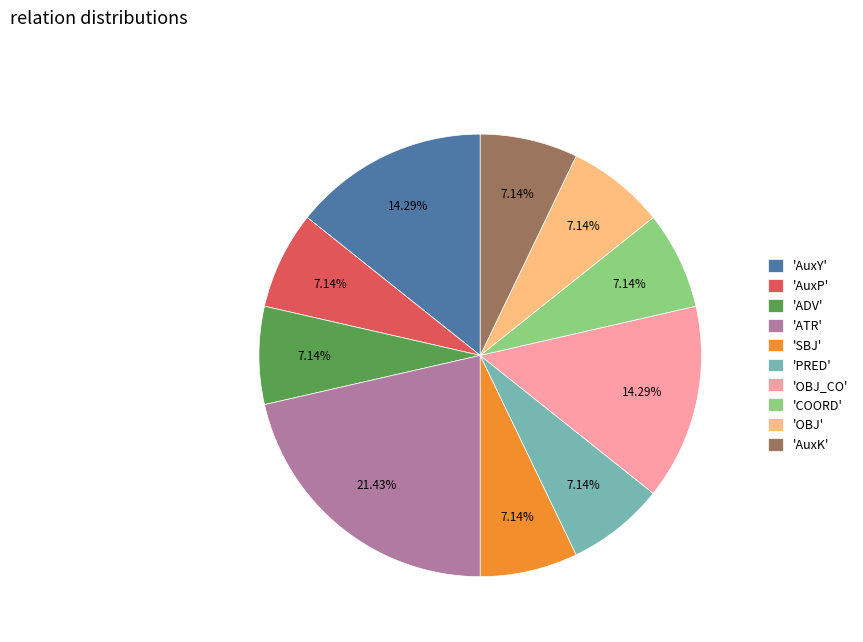

To the nearest percent, what is the difference between the largest and smallest slice percentages?

14%